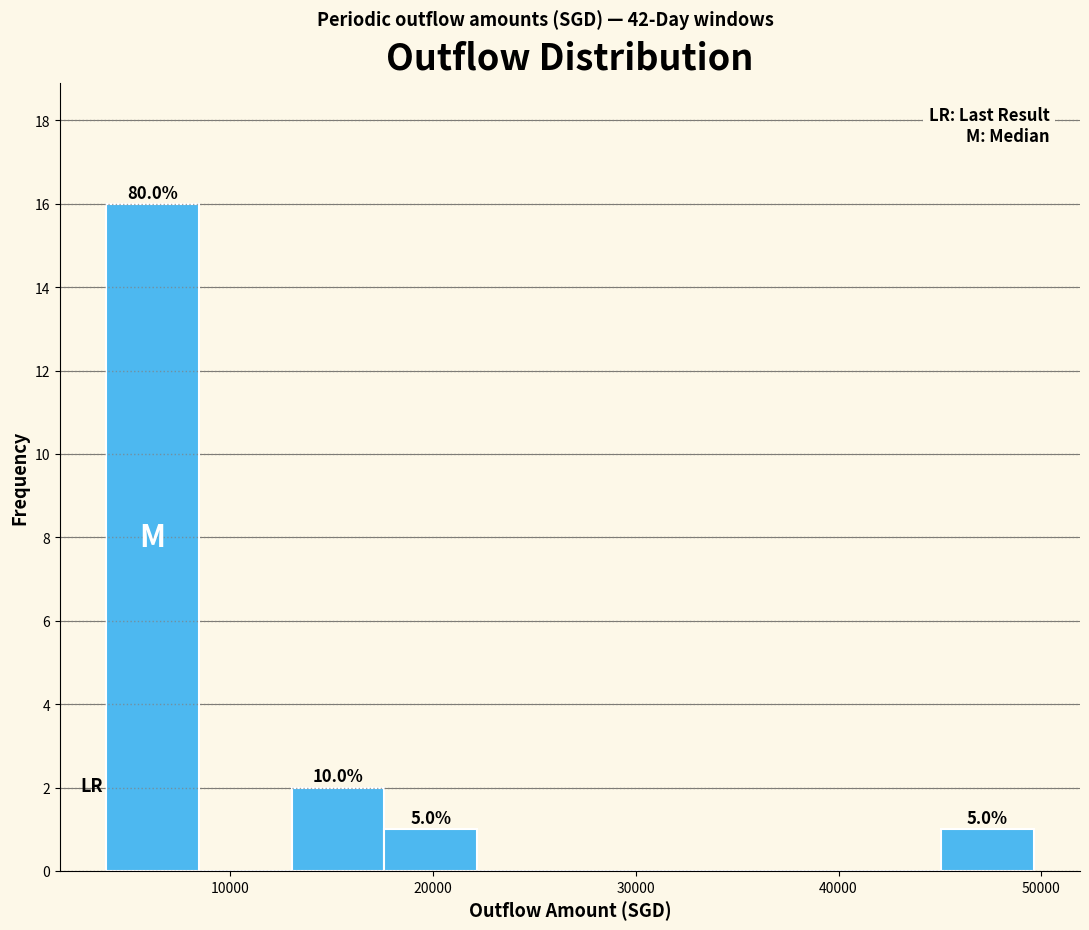

Which range on the x-axis has the tallest bar?

4000 to 8000